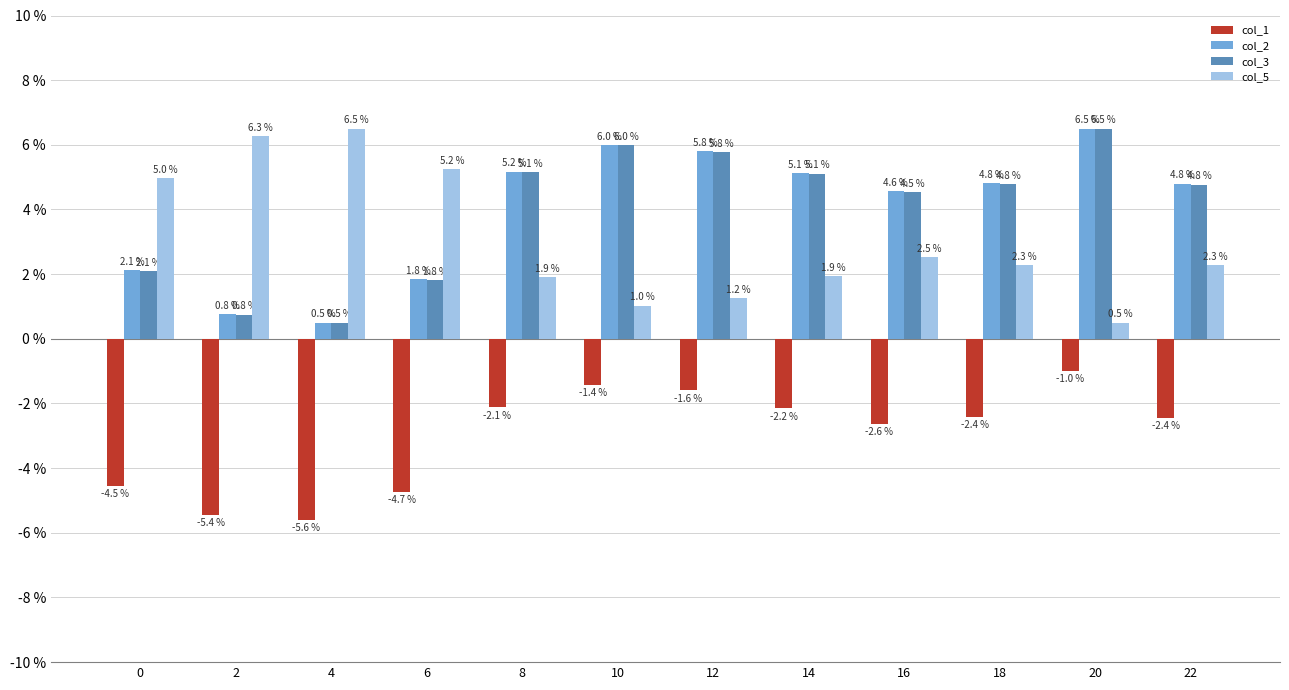

At how many categories does at least one series exceed 3?

12